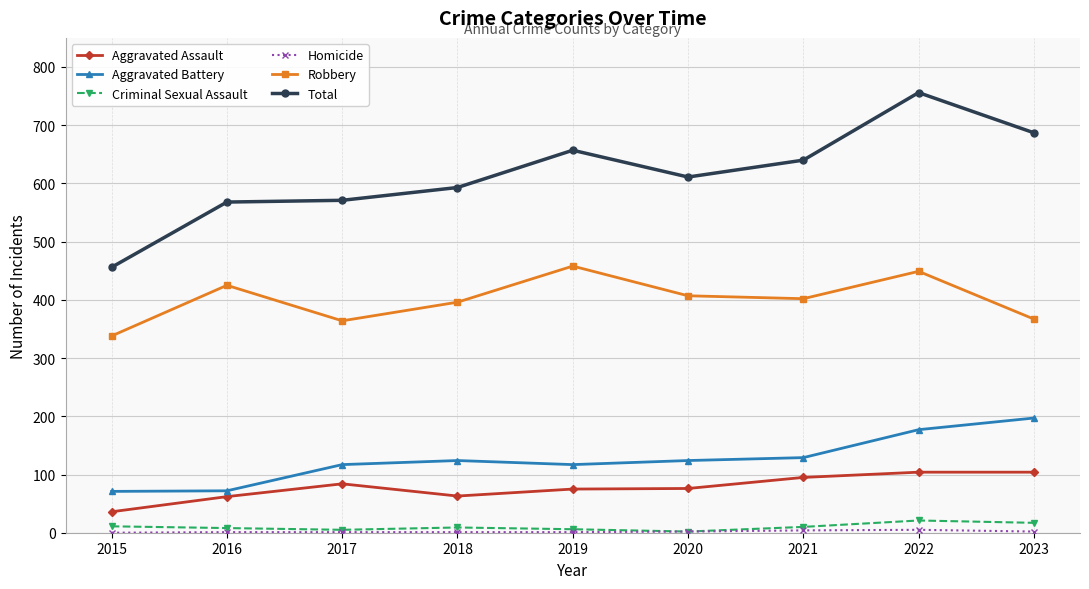

Which category has the highest value in the Aggravated Battery series?

2023